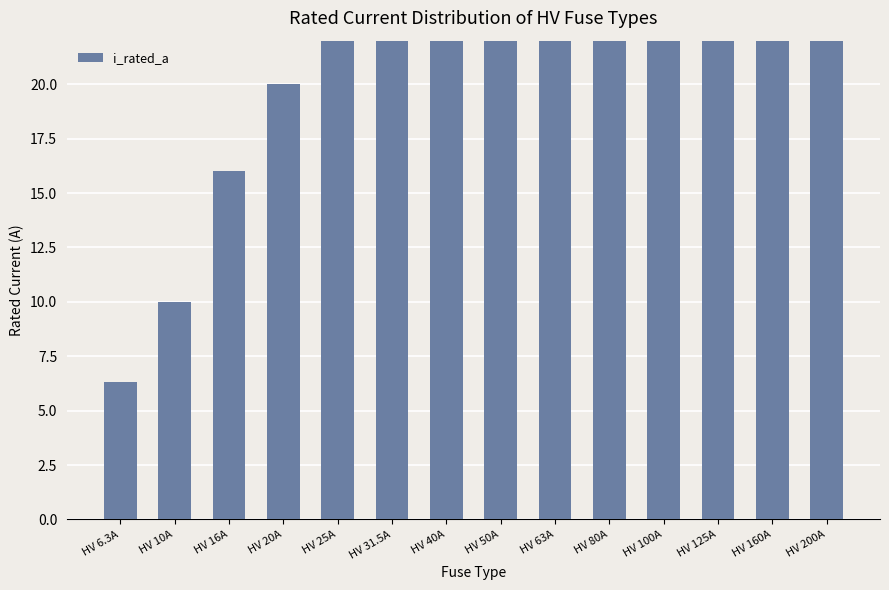

What is the sum of all values?

926.8